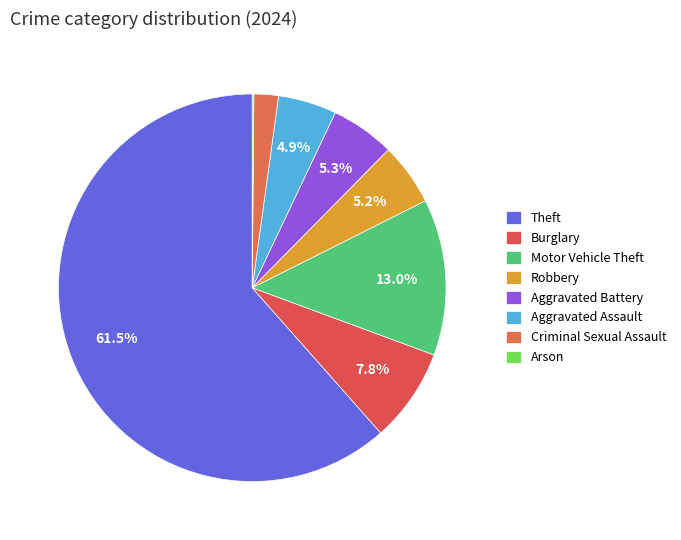

What portion of the pie excludes Motor Vehicle Theft?

87.0%